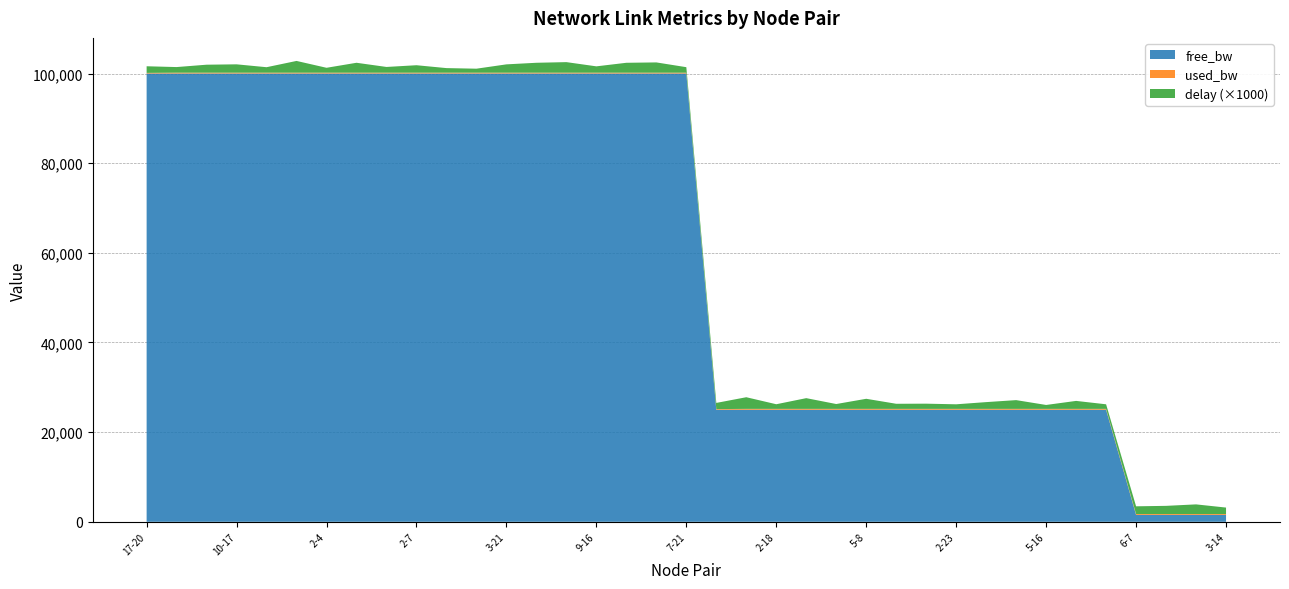

Does the chart have visible grid lines?

Yes